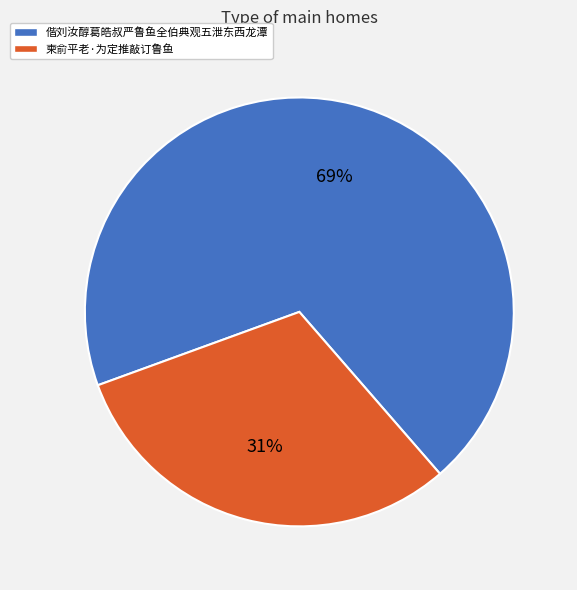

To the nearest percent, what percentage of the pie is 柬俞平老·为定推敲订鲁鱼?

31%